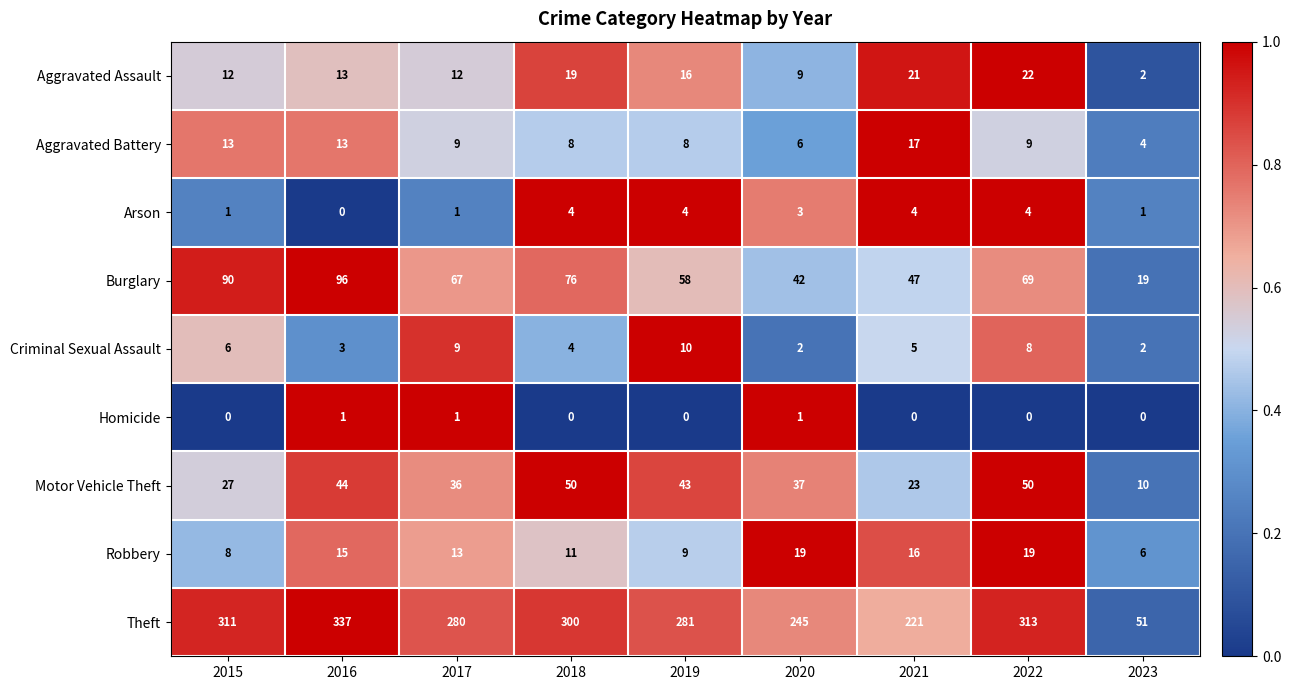

How many data points does each series have?

9